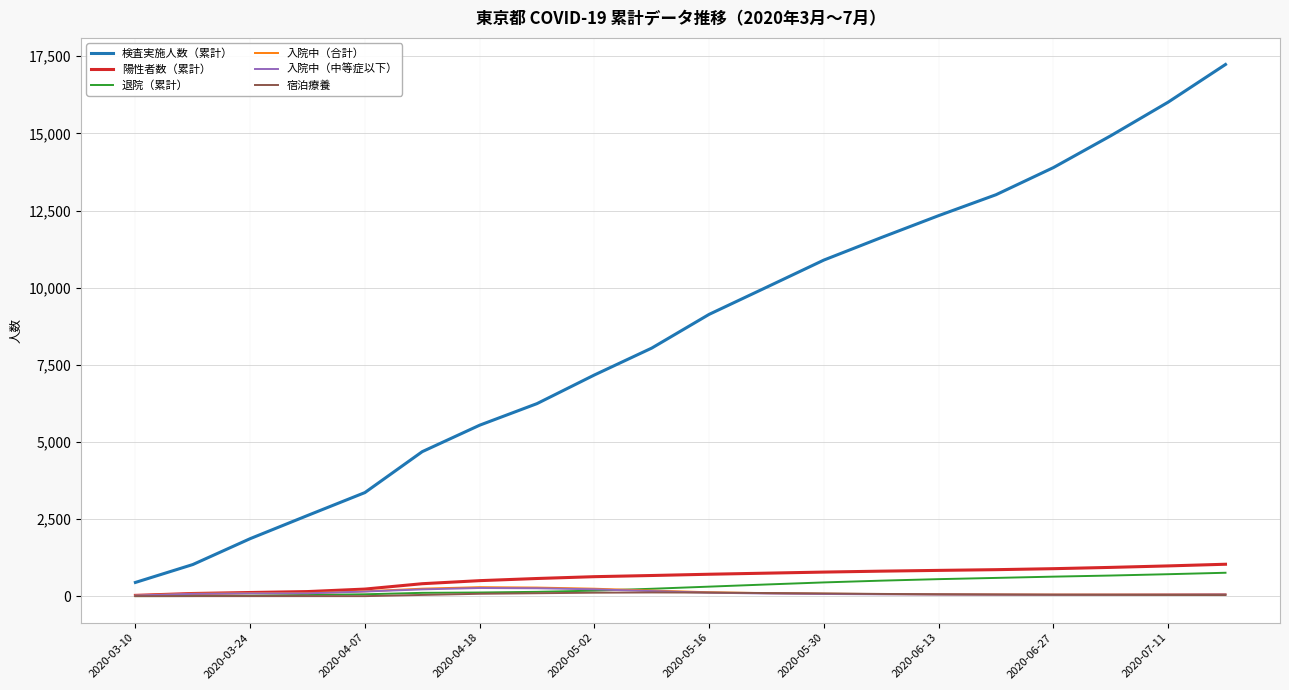

Which series has the largest total across all categories?

検査実施人数（累計）